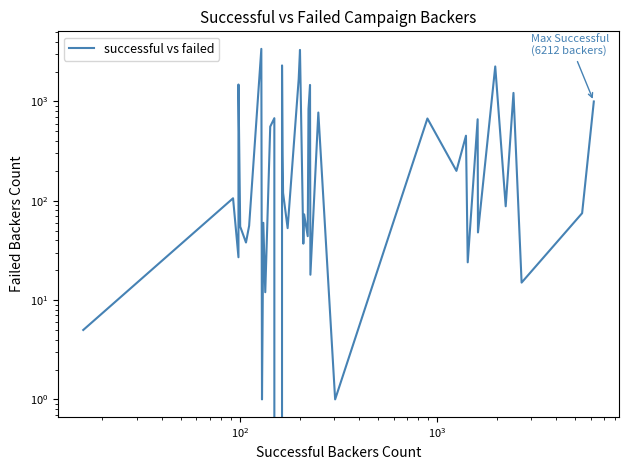

Where does the data first go above 106?

$\mathdefault{10^{3}}$